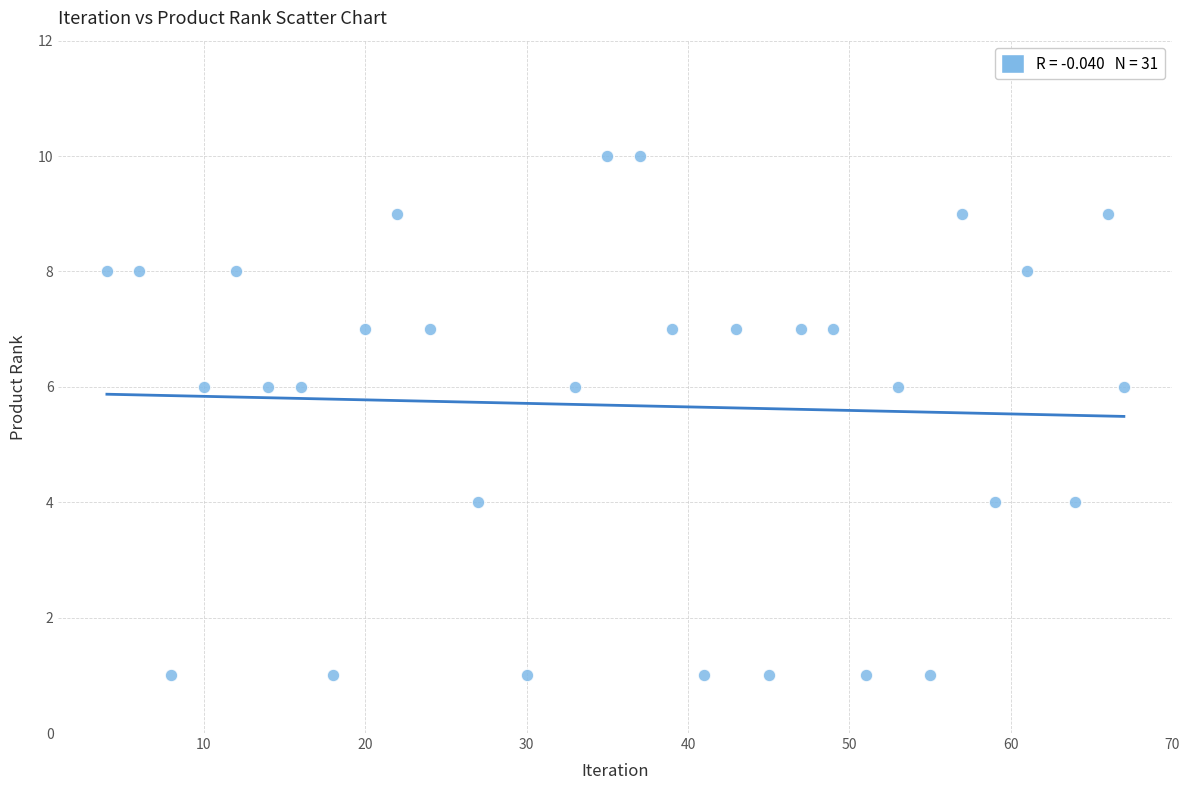

What is the range of Y values (max minus min)?

9